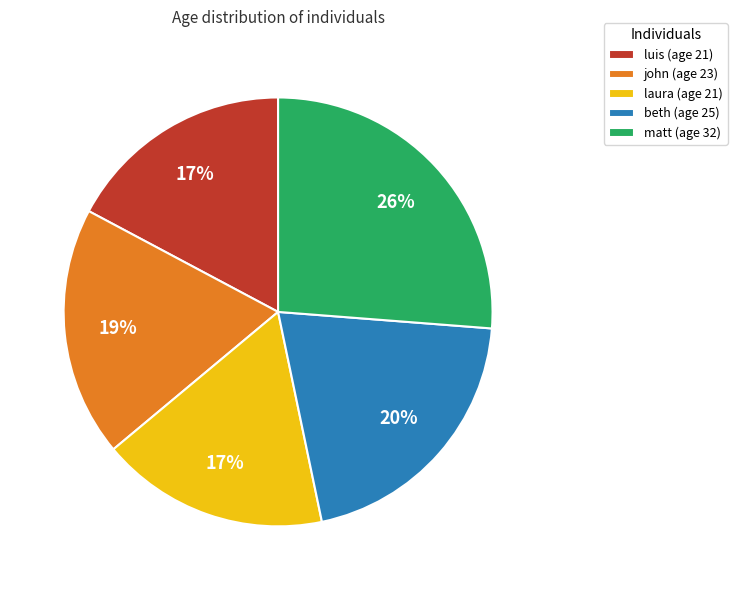

Count the number of slices in the pie.

5